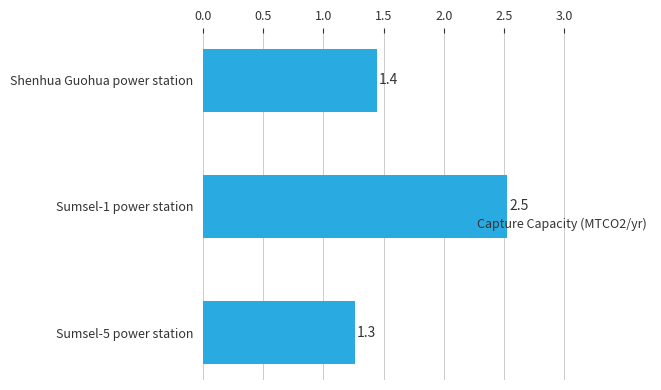

Count the number of categories in the chart.

3